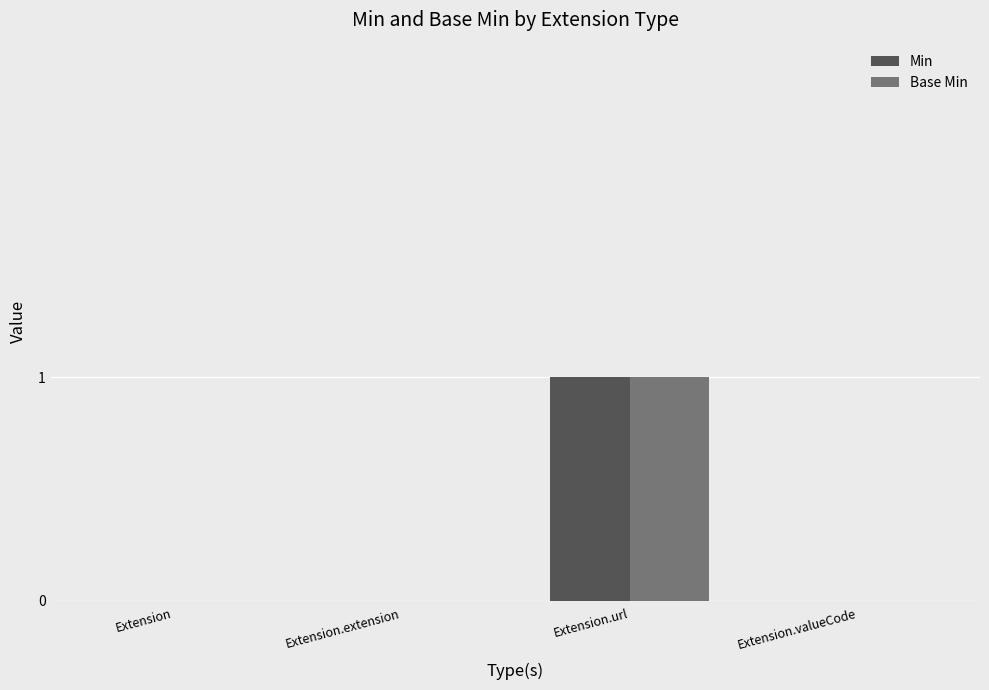

Are the bars horizontal?

No